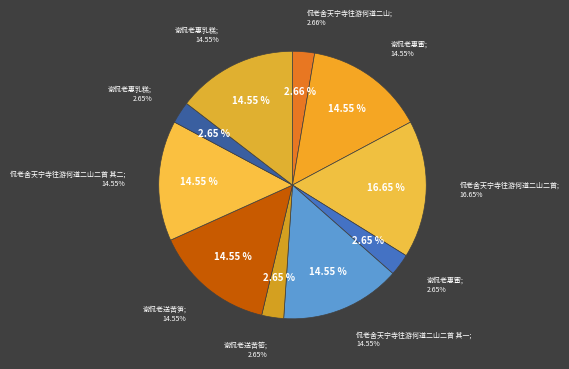

To the nearest percent, what is the difference between the 侃老舍天宁寺往游何道二山 and 侃老舍天宁寺往游何道二山二首 其二 slice percentages?

12%